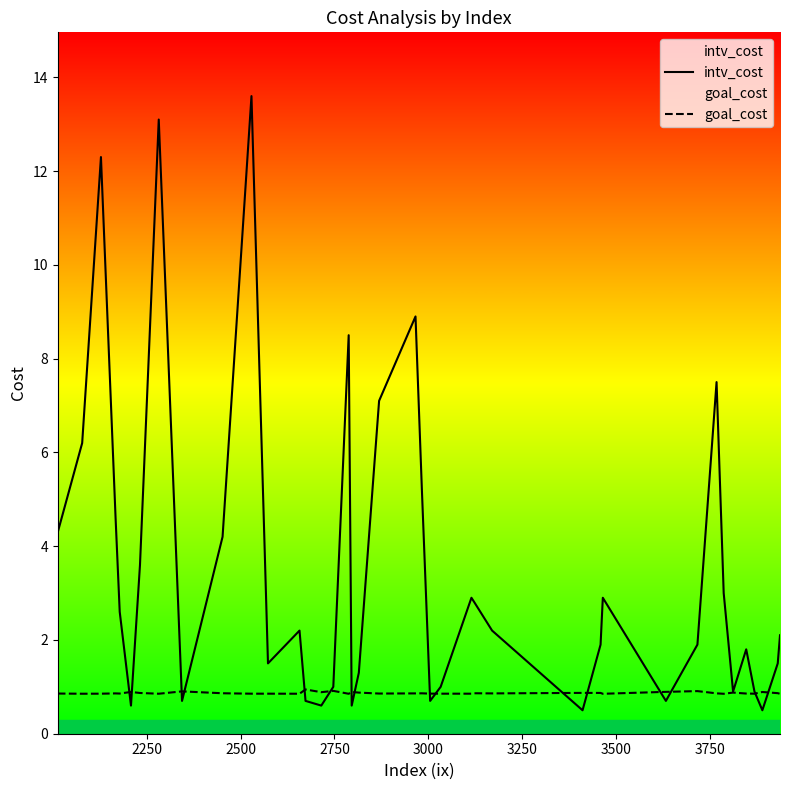

What is the value of the intv_cost point at the 14th from the left?

0.7